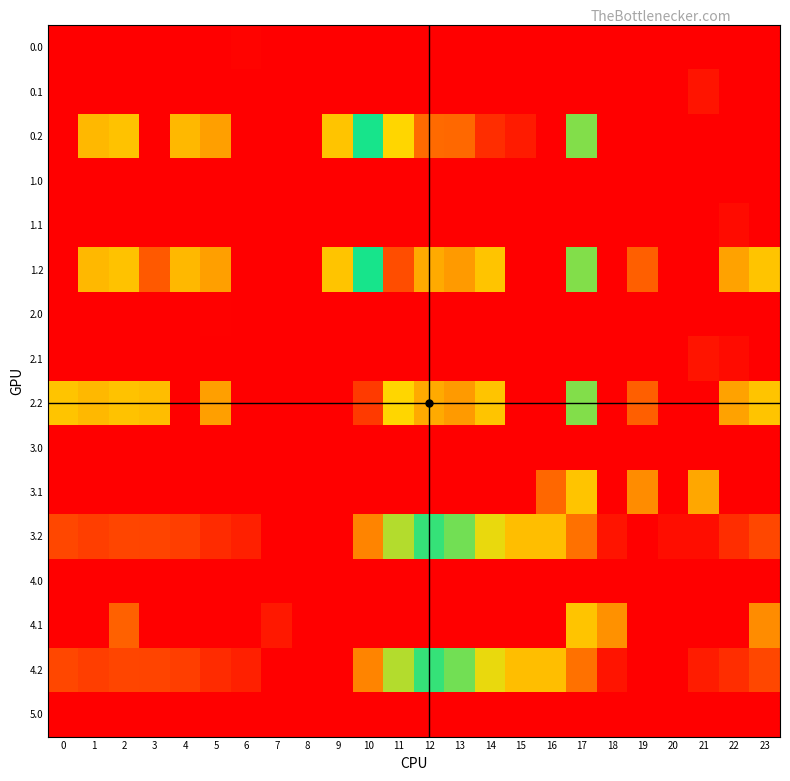

At how many categories does at least one series exceed 454?

6